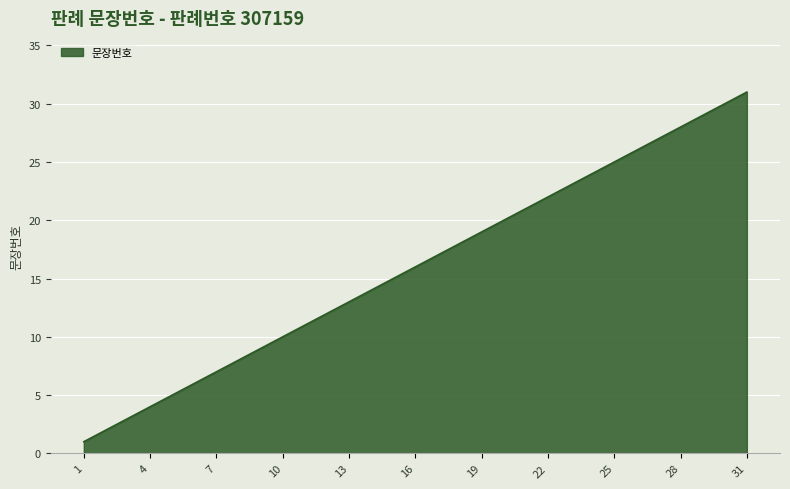

What is the difference between the maximum and minimum values?

30